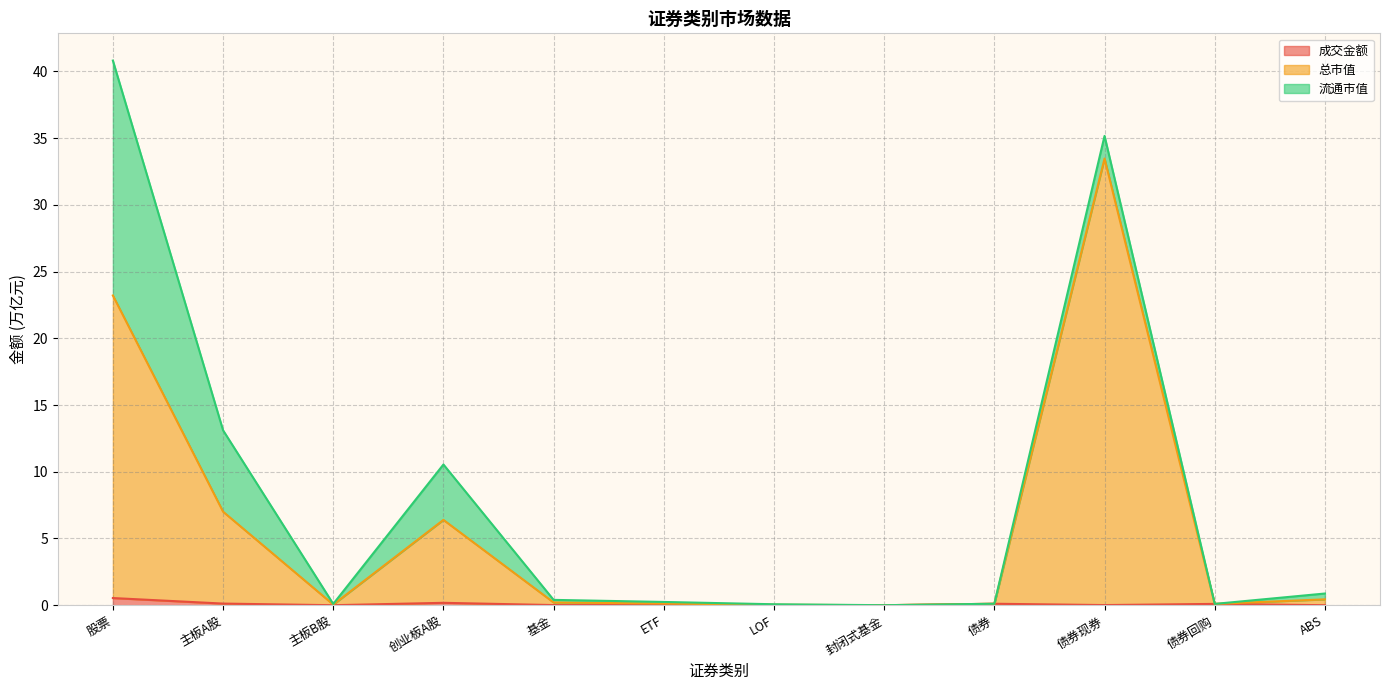

Does the chart display data point markers on the line(s)?

No